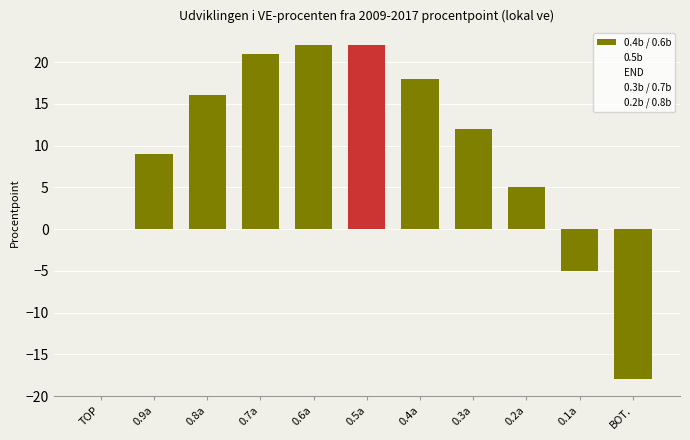

Between 0.4a and TOP, which is larger?

0.4a